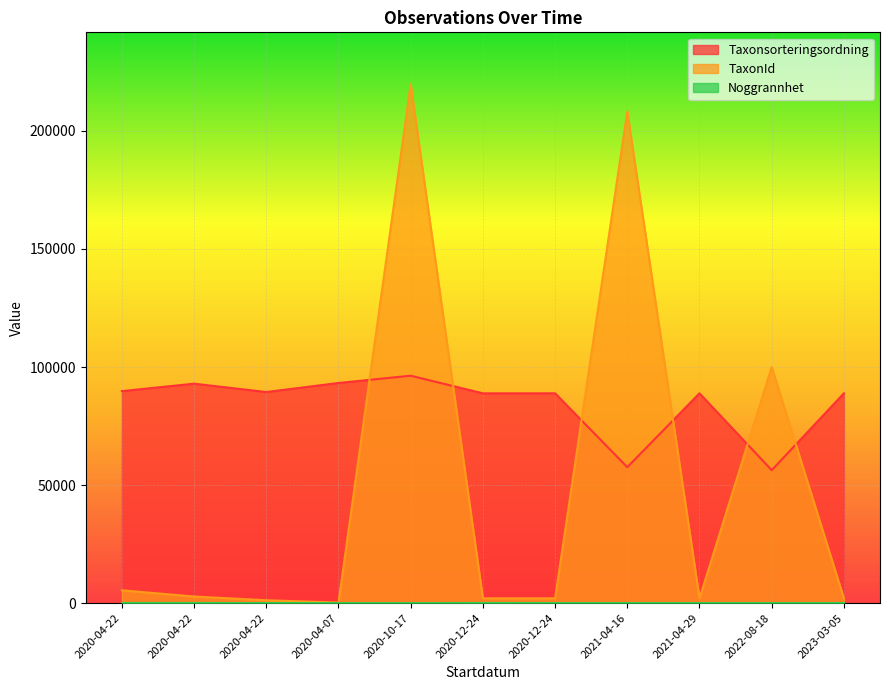

Reading left to right, extract all data points from this chart.

Taxonsorteringsordning: 2020-04-22=89789	2020-04-22=92939	2020-04-22=89403	2020-04-07=93235	2020-10-17=96312	2020-12-24=88856	2020-12-24=88856	2021-04-16=57577	2021-04-29=88856	2022-08-18=56286	2023-03-05=88856
TaxonId: 2020-04-22=5420	2020-04-22=2779	2020-04-22=1205	2020-04-07=210	2020-10-17=219798	2020-12-24=2008	2020-12-24=2008	2021-04-16=208249	2021-04-29=2008	2022-08-18=100001	2023-03-05=2008
Noggrannhet: 2020-04-22=50	2020-04-22=50	2020-04-22=10	2020-04-07=10	2020-10-17=14	2020-12-24=50	2020-12-24=25	2021-04-16=25	2021-04-29=25	2022-08-18=25	2023-03-05=25